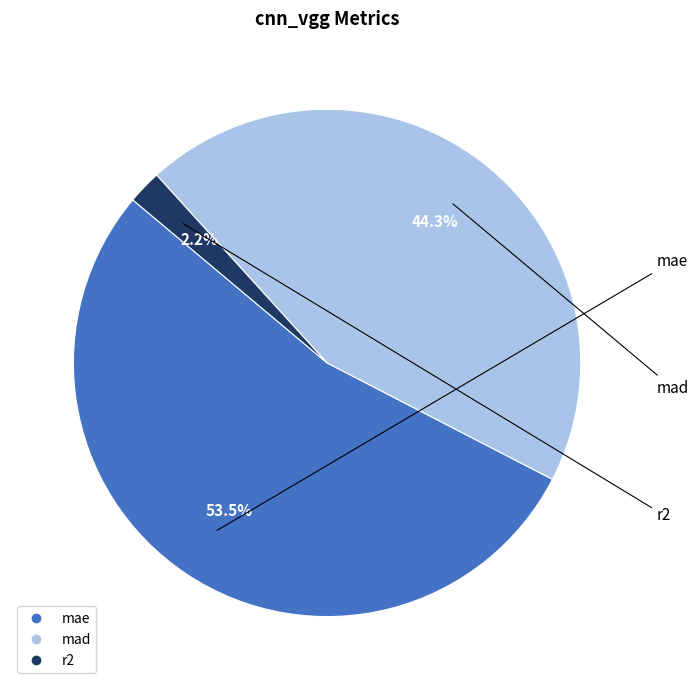

To the nearest percent, what is the difference between the largest and smallest slice percentages?

51%